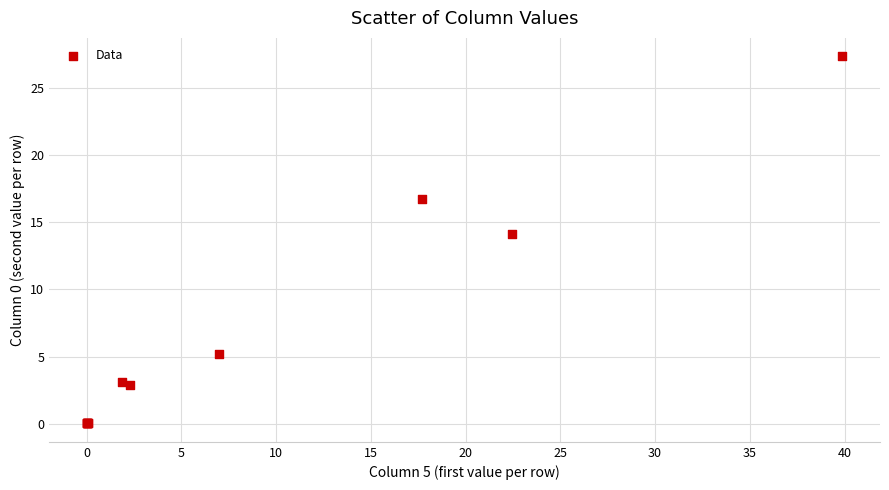

What Y value in the scatter plot is closest to 13?

14.2